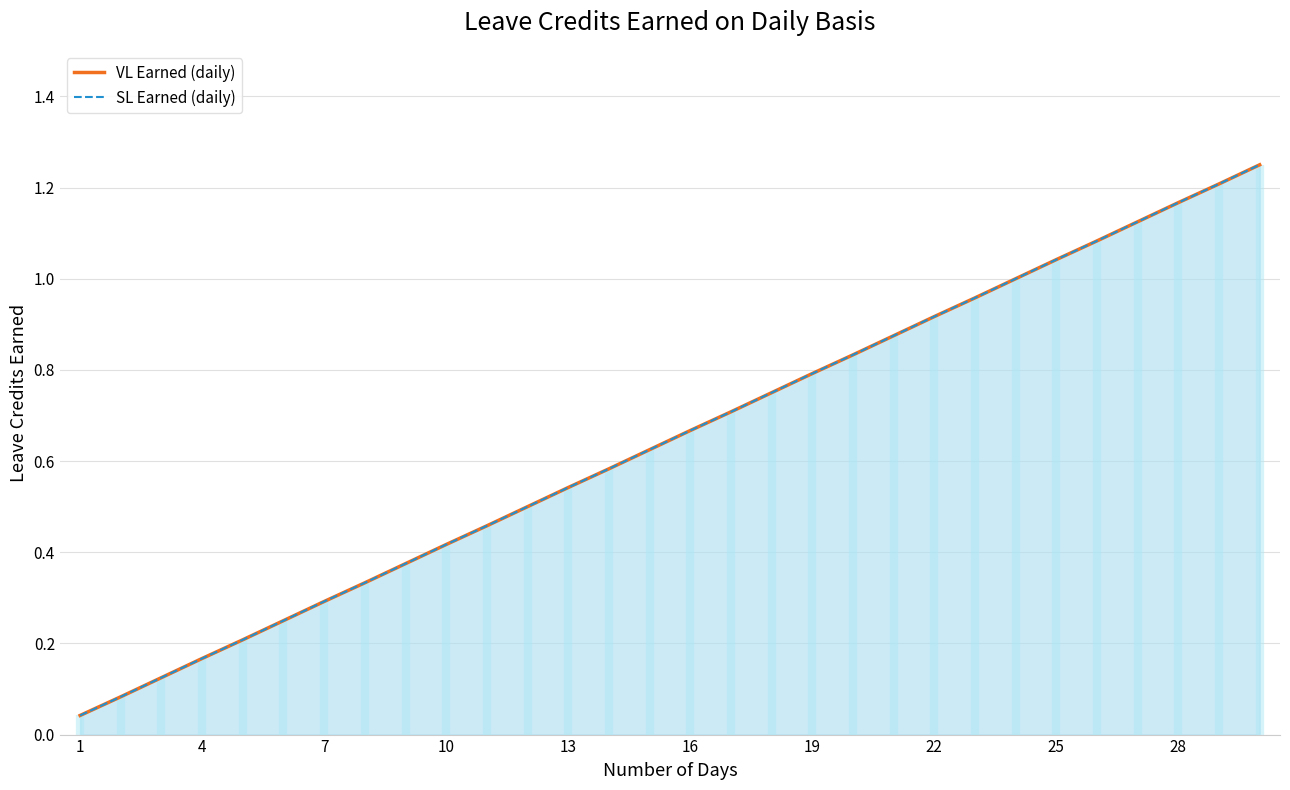

How many lines are shown in the chart?

2